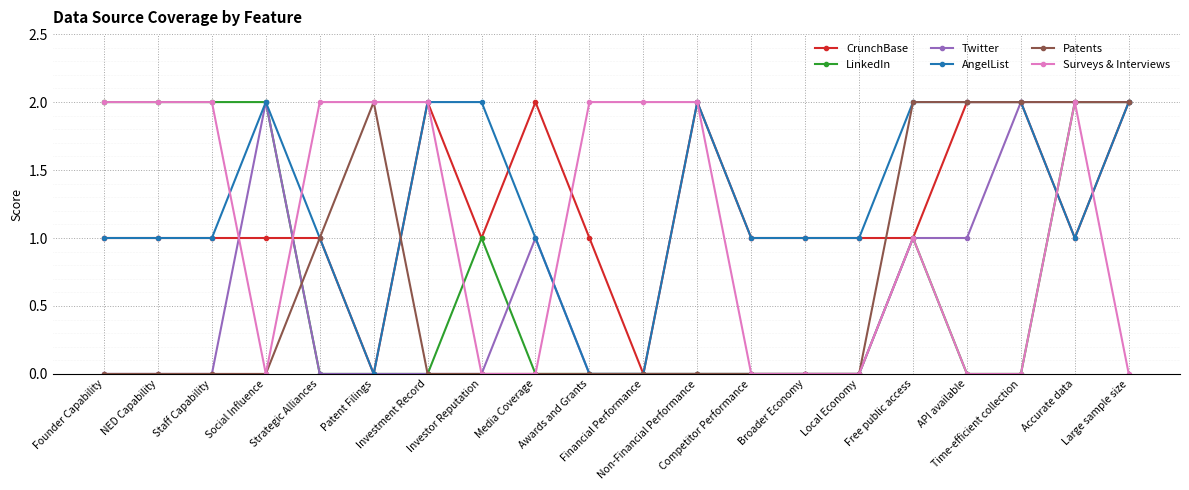

Is this an area chart (filled region under the line)?

No